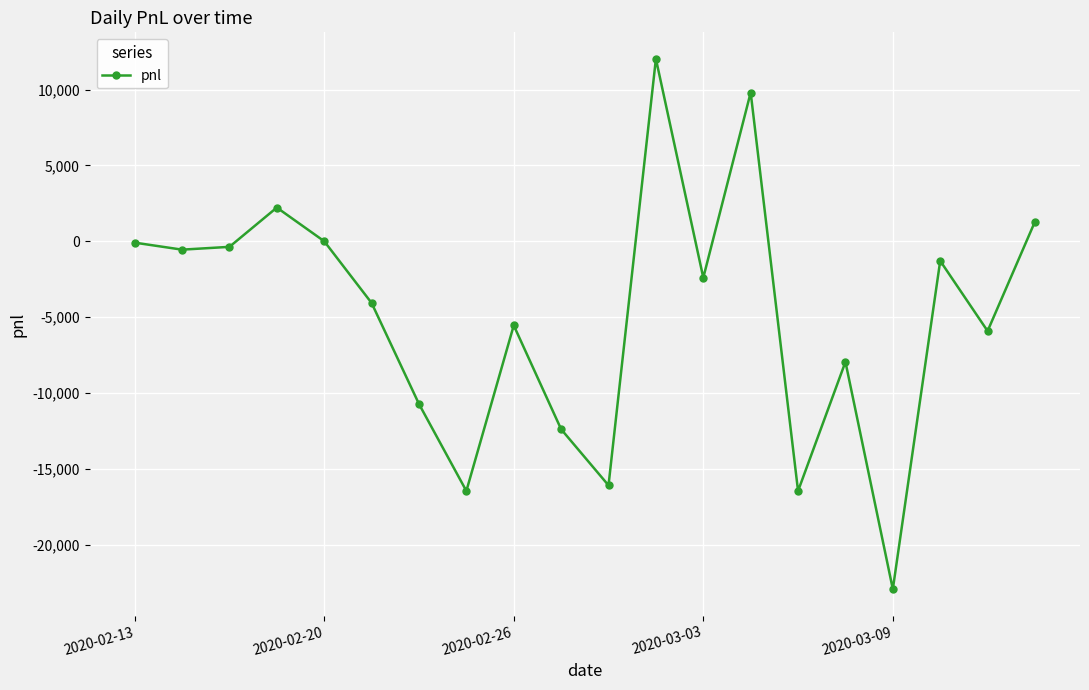

What is the value of the 4th point from the left?

2220.0